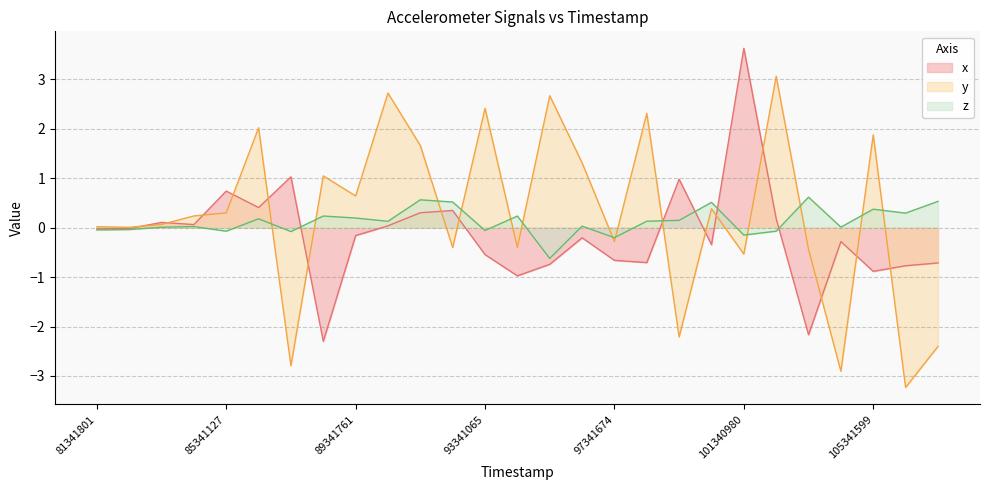

At which label does y_vals first exceed 0?

81341801